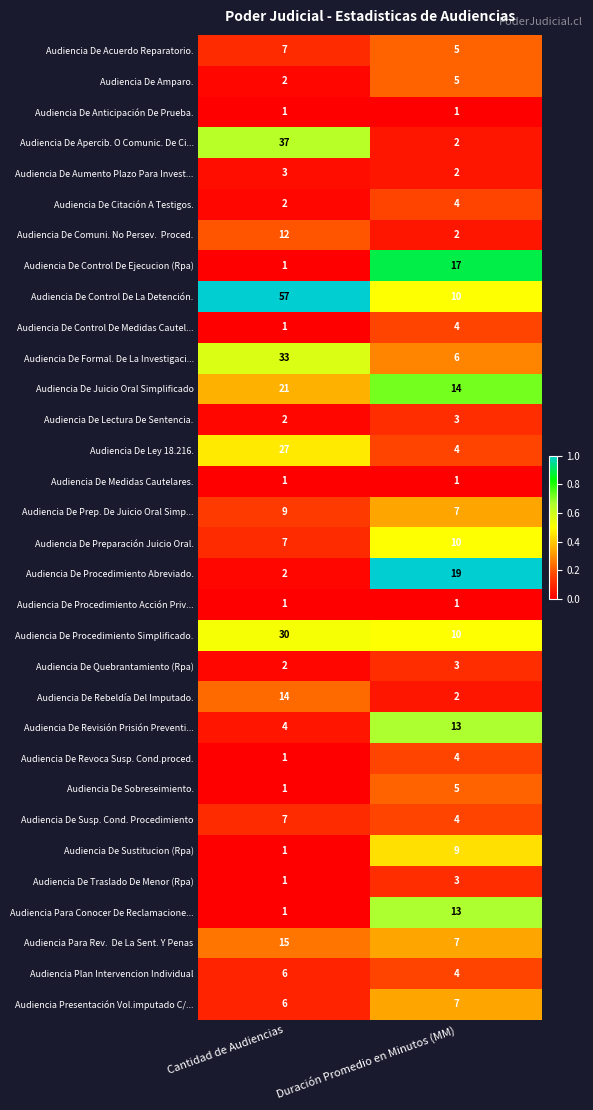

Which category has the highest value across all series?

Cantidad de Audiencias